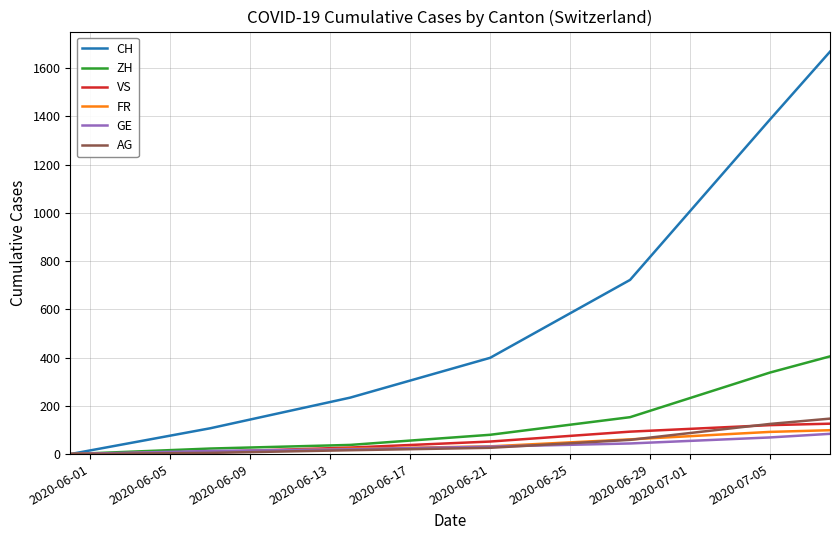

At how many categories does at least one series exceed 630?

3